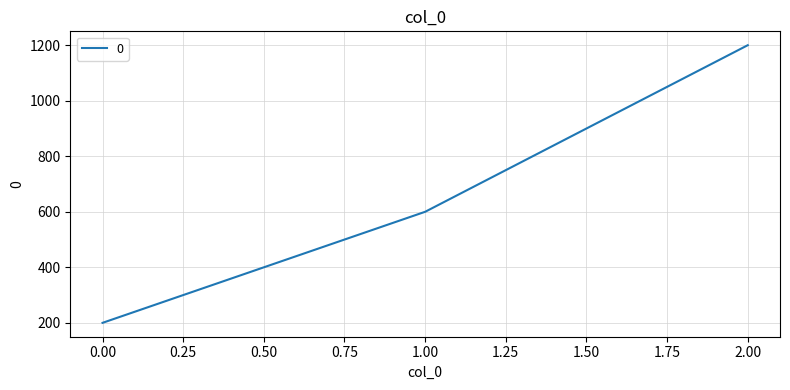

Is it true that the value at 0.00 is 74?

False